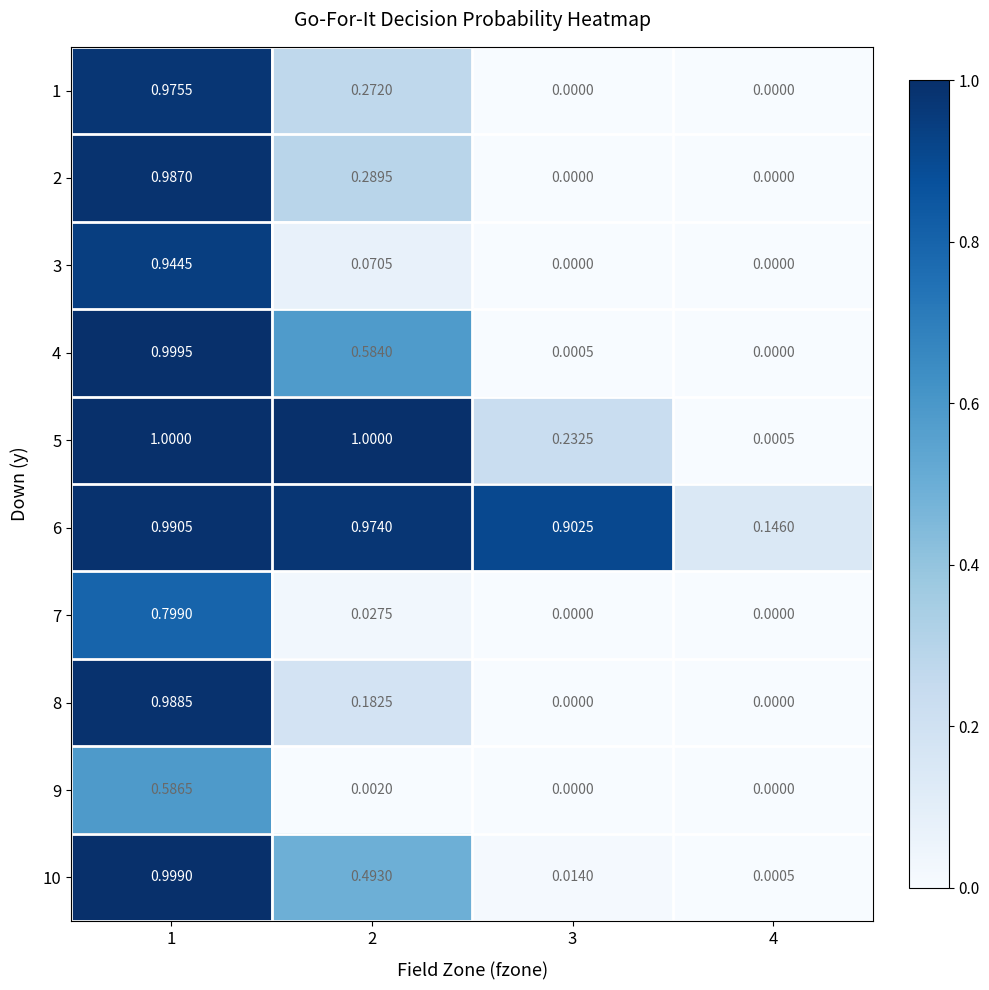

Is the value of 1 at 1 greater than the value of 2 at 2?

Yes